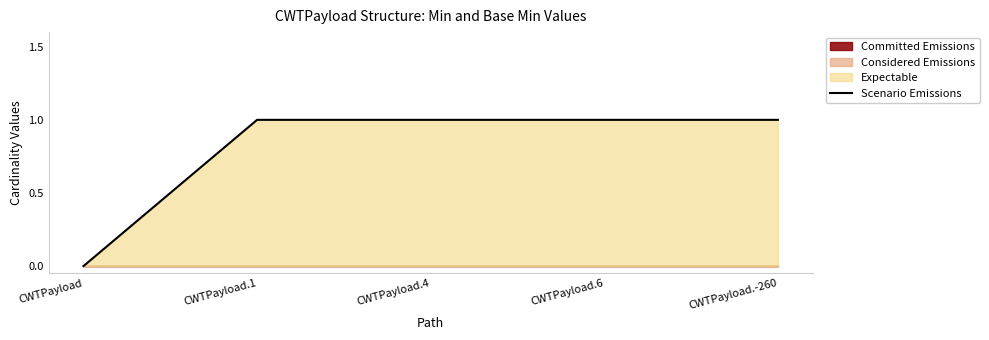

List the labels in order of value, smallest first.

CWTPayload, CWTPayload.1, CWTPayload.4, CWTPayload.6, CWTPayload.-260